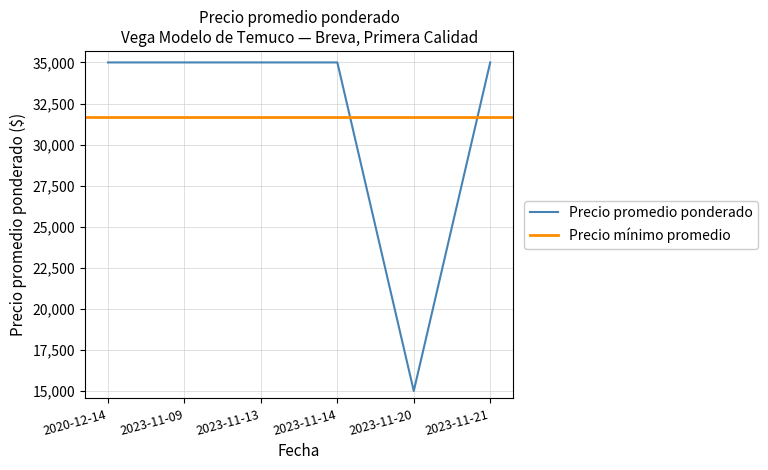

Does the chart display data point markers on the line(s)?

No